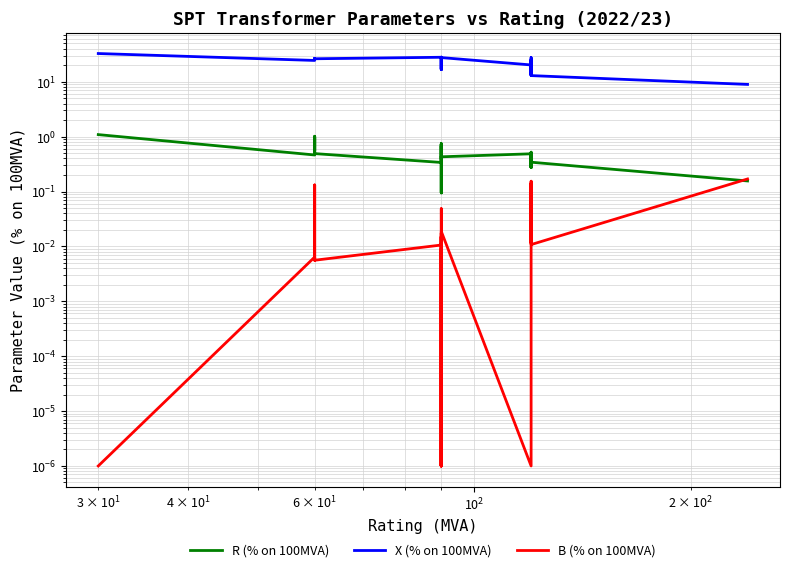

Is this an area chart (filled region under the line)?

No